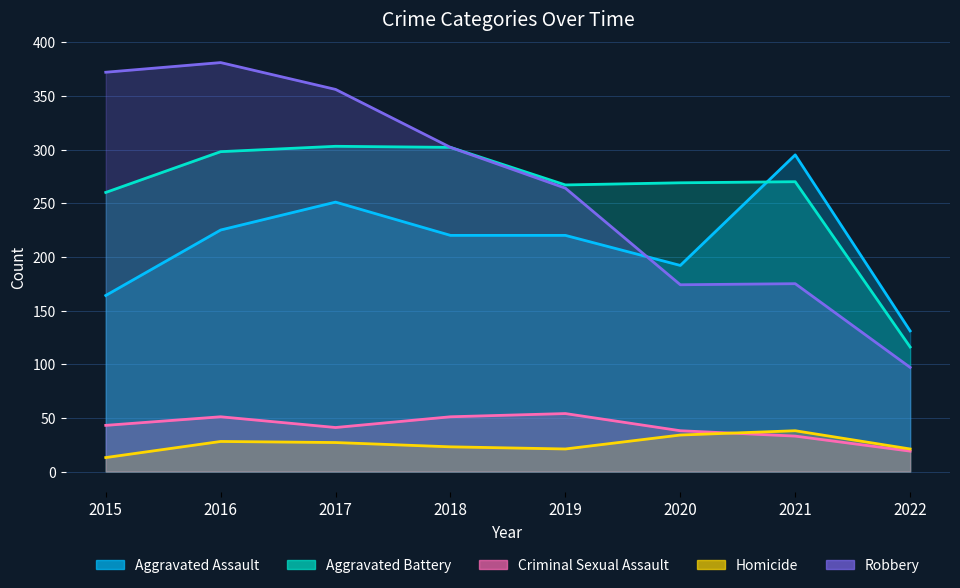

What is the maximum value shown in the chart?

381